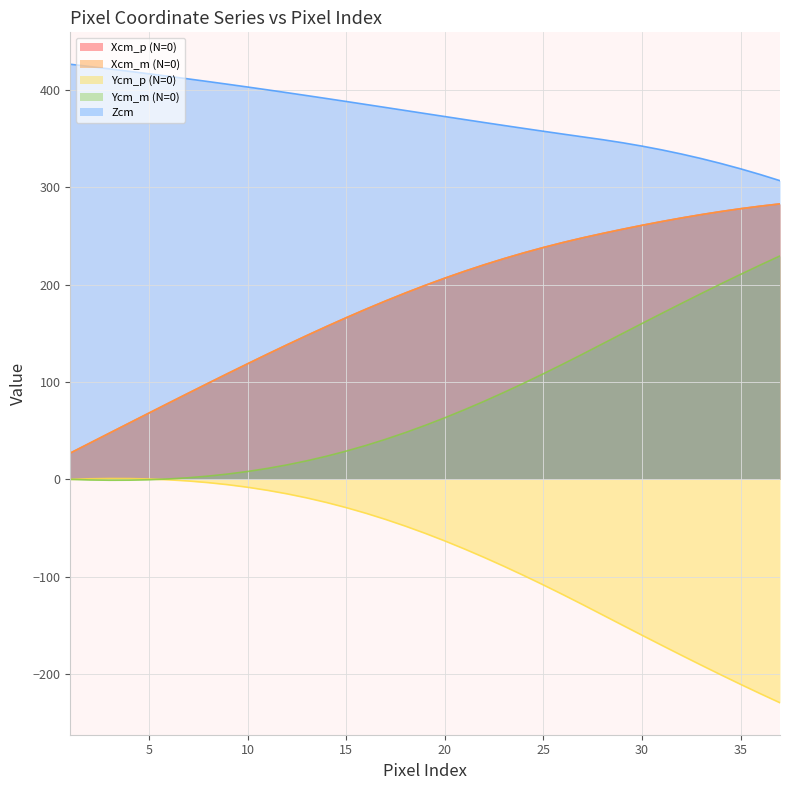

The Ycm_m (N=0) series shows 75.3 at 18. True or false?

False